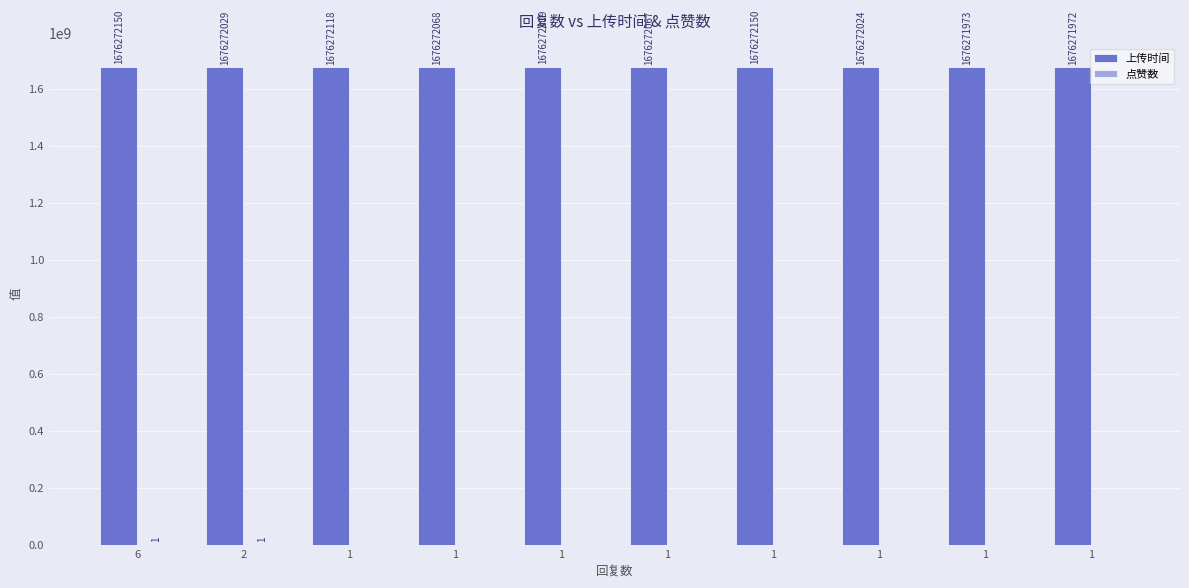

What is the highest value of the 上传时间 series?

1676272150